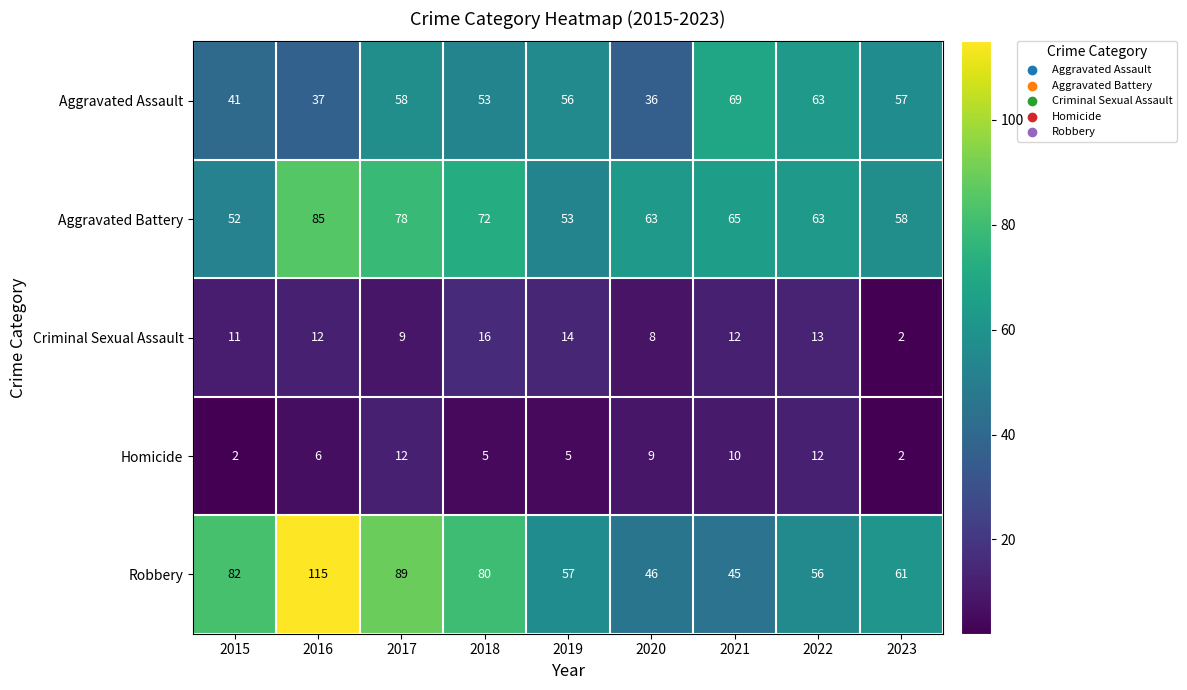

What is the sum of the Aggravated Battery values at 2023 and 2022?

121